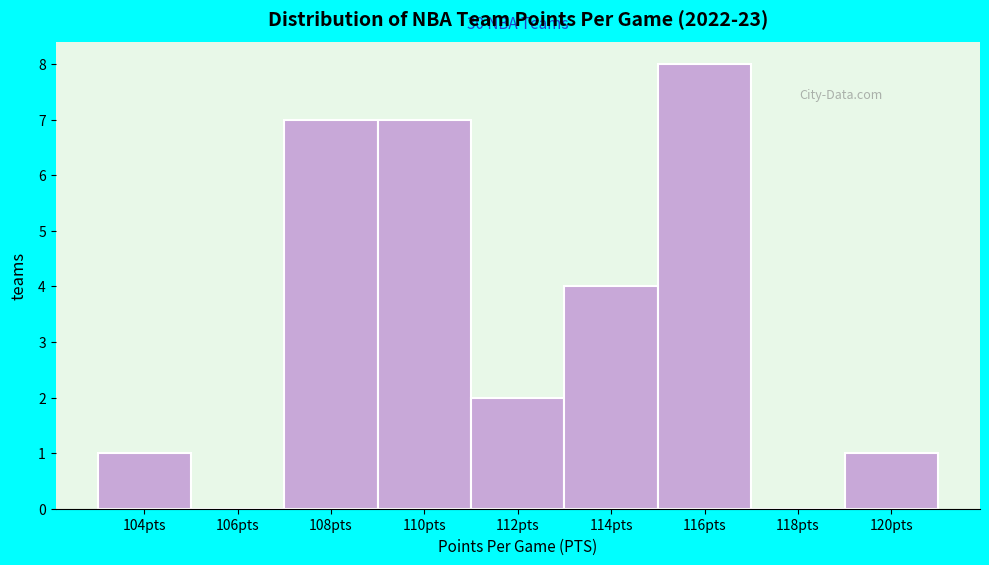

Reading right to left, transcribe all the data shown in this chart.

120pts=1	118pts=0	116pts=8	114pts=4	112pts=2	110pts=7	108pts=7	106pts=0	104pts=1